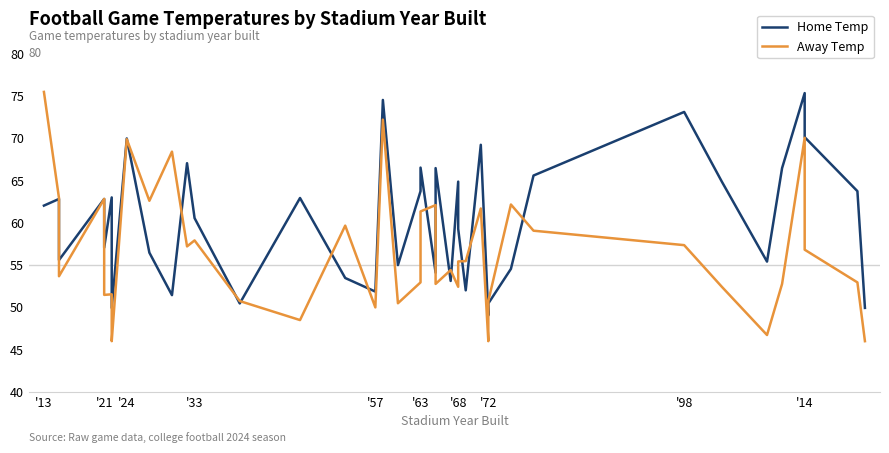

What is the label of the 32nd point from the right?

'24